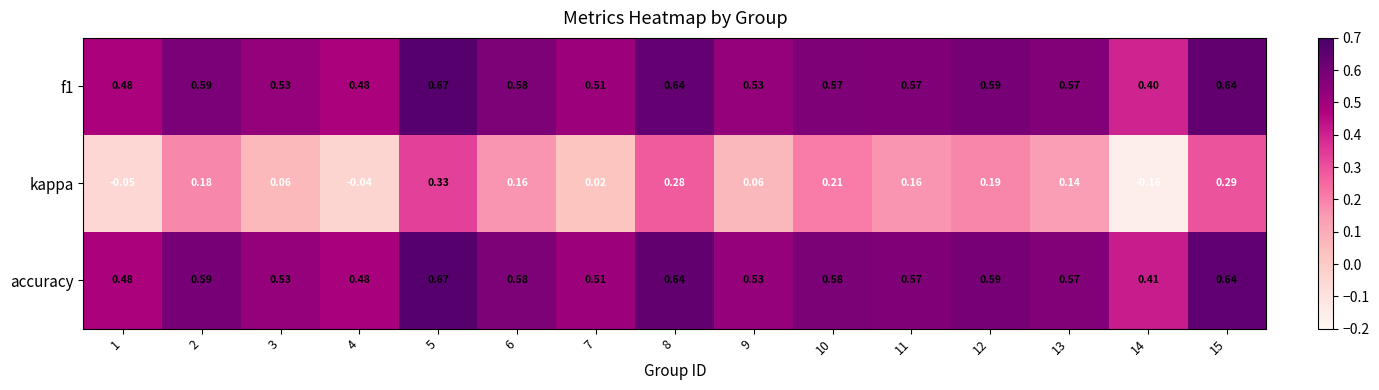

Is the value of f1 at 7 greater than the value of kappa at 15?

Yes